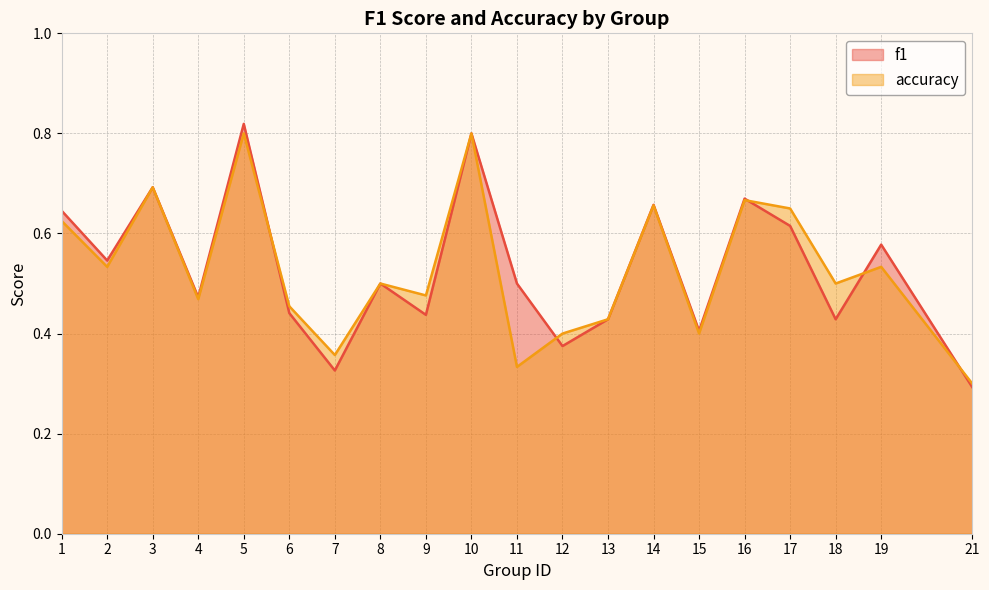

True or false: accuracy and f1 cross at least once.

True